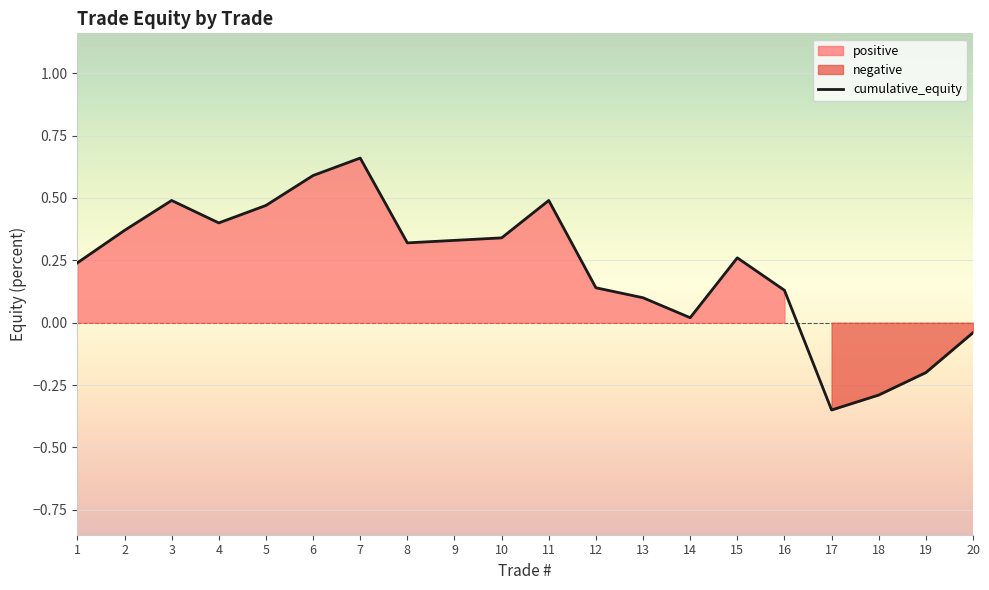

The cumulative_equity series shows -0.3 at 18. True or false?

True